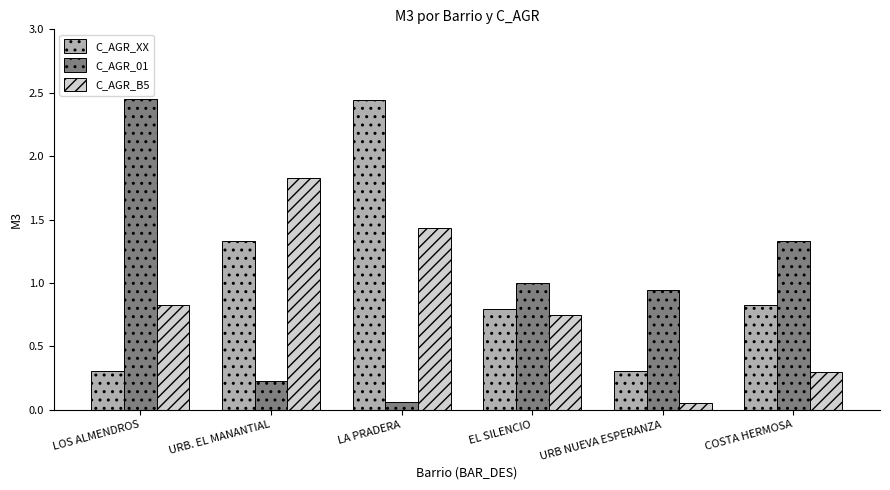

Rank the series at LOS ALMENDROS from highest to lowest value.

C_AGR_01, C_AGR_B5, C_AGR_XX